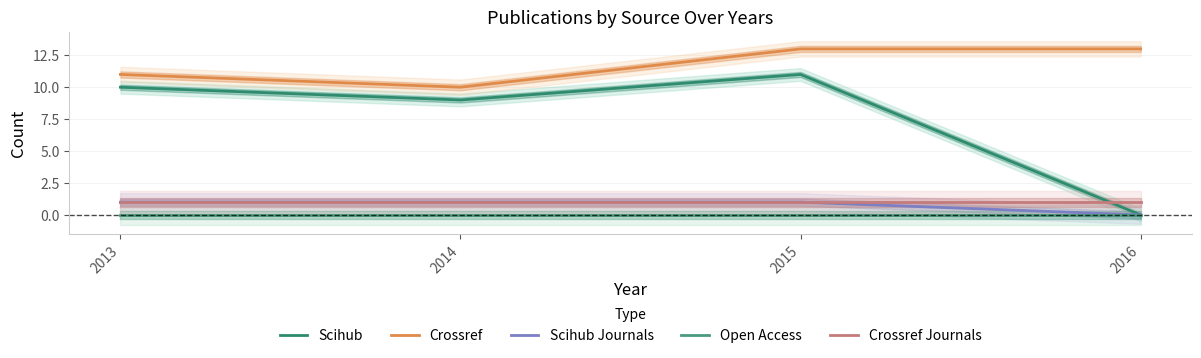

Is the value of Open Access at 2014 greater than the value of Scihub Journals at 2014?

No